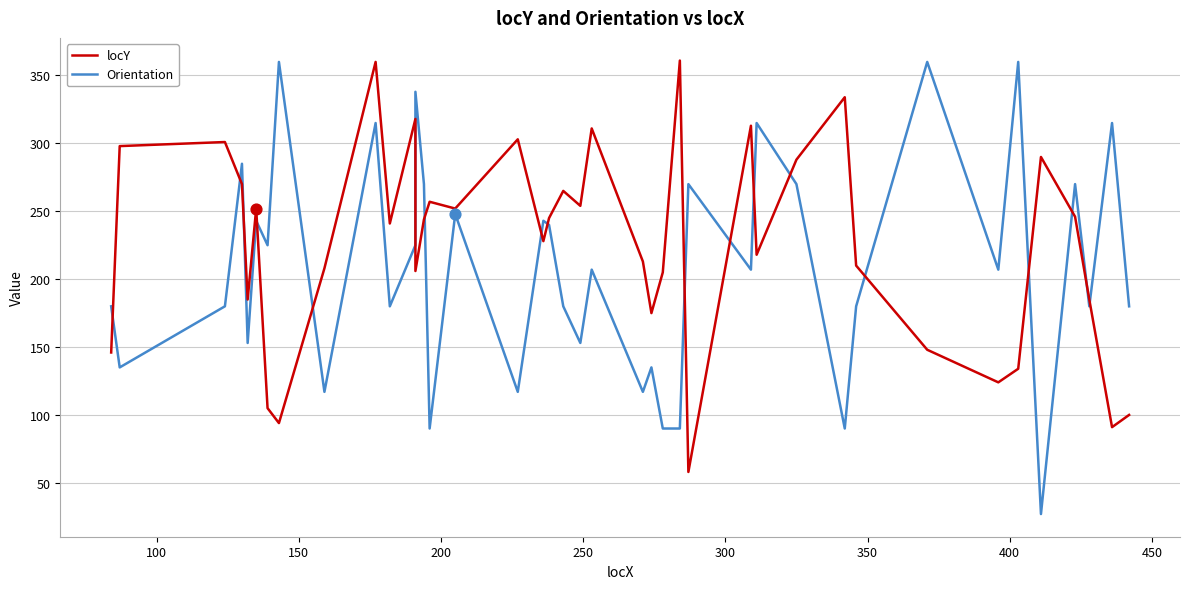

Which series has the largest total across all categories?

locY